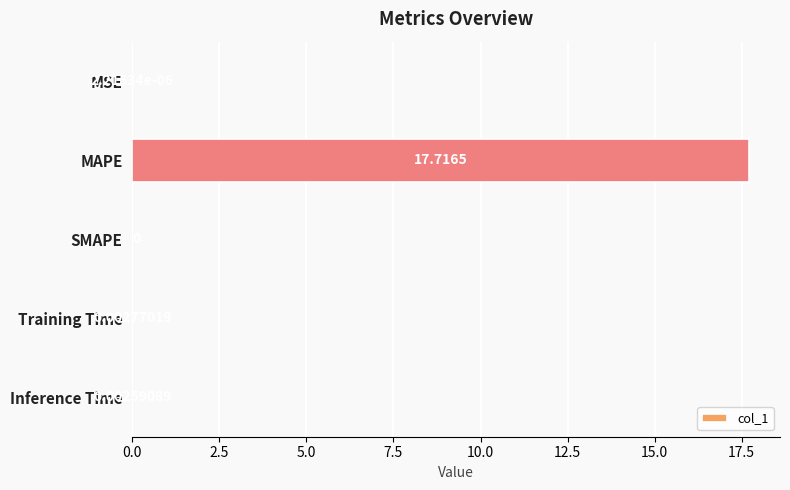

Are the bars horizontal?

Yes